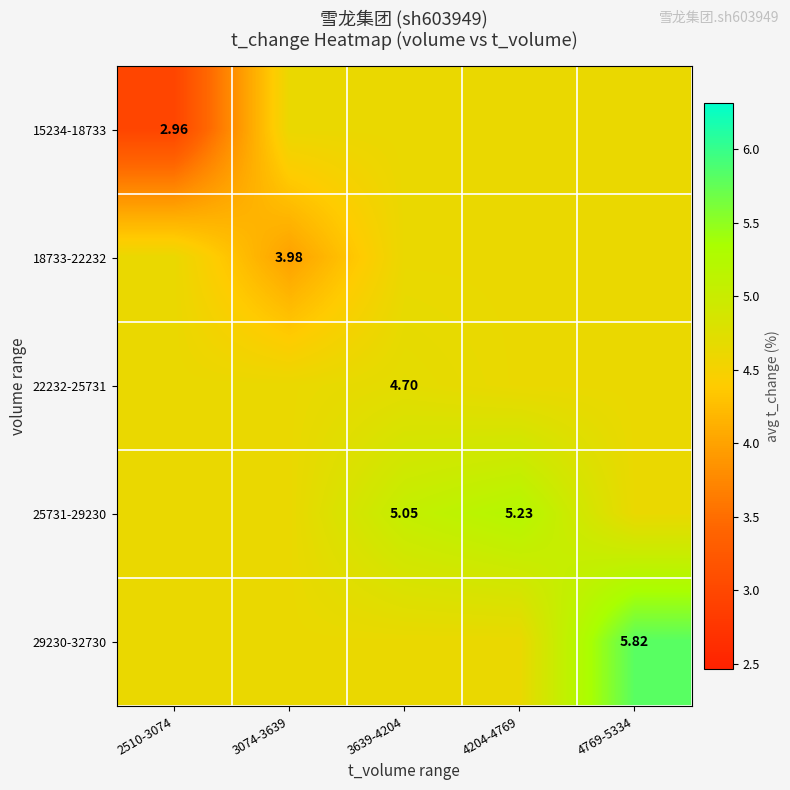

What is the maximum value for 25731-29230?

5.2